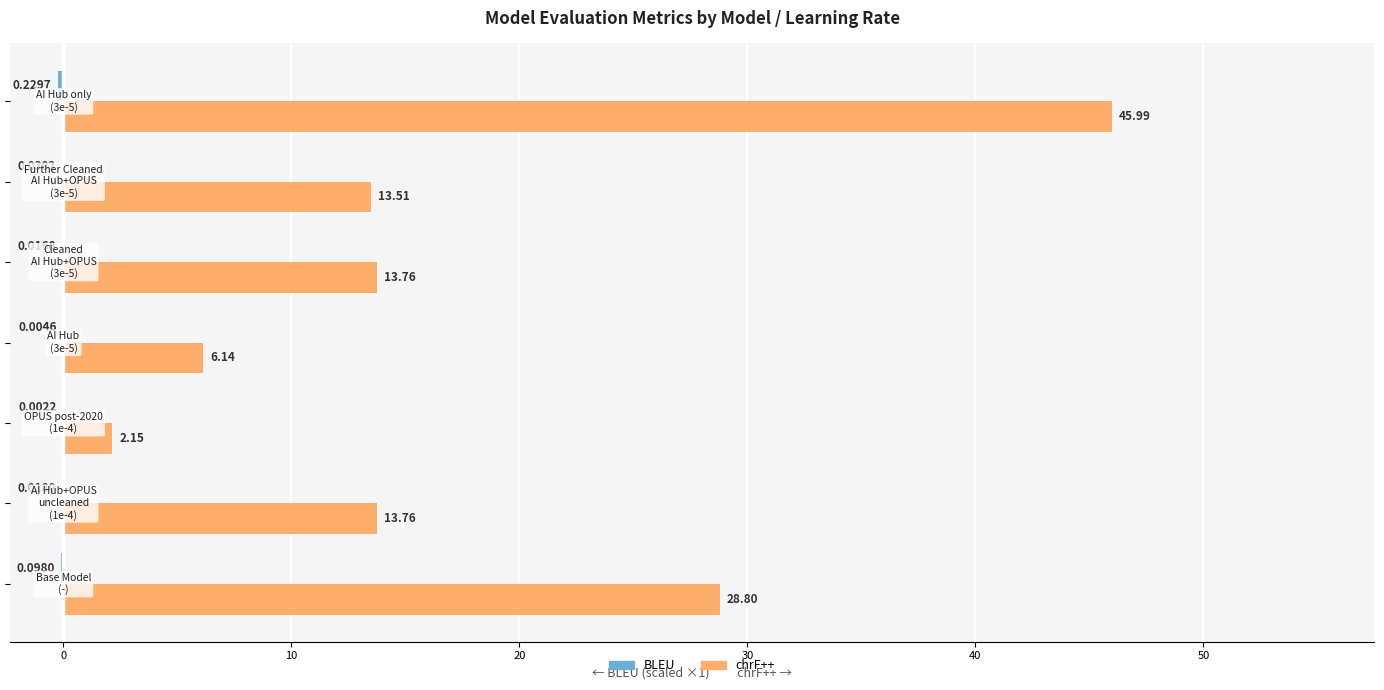

Which series has the largest total across all categories?

chrF++